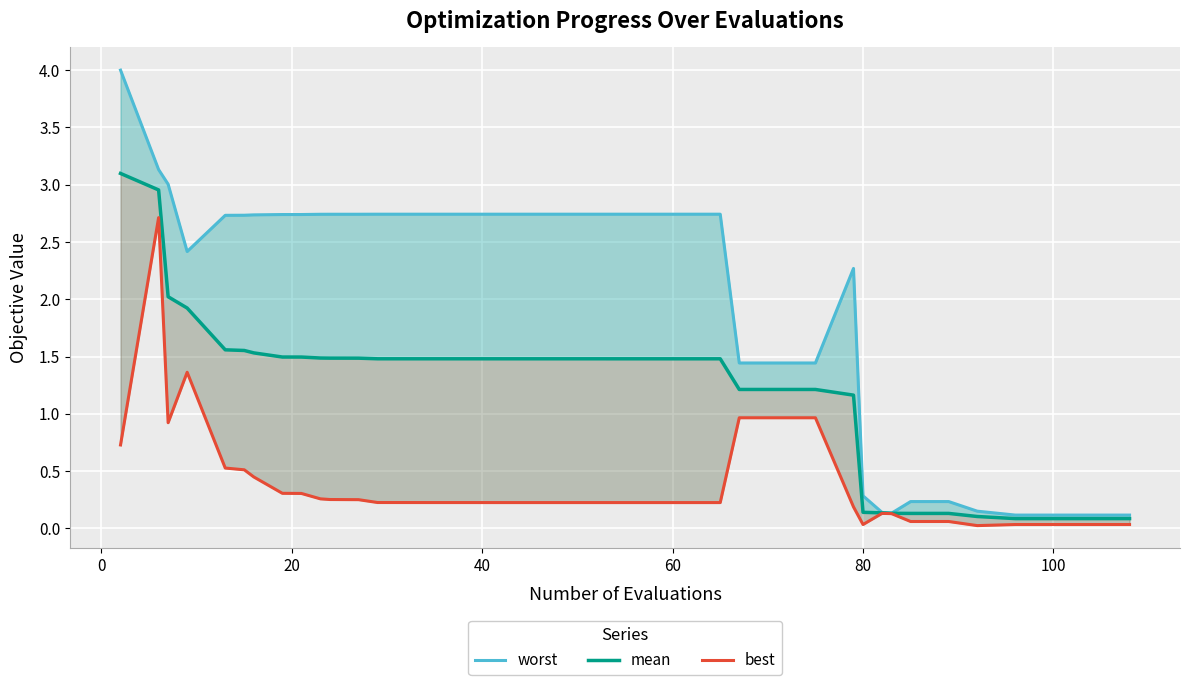

What is the sum of all best values?

15.4